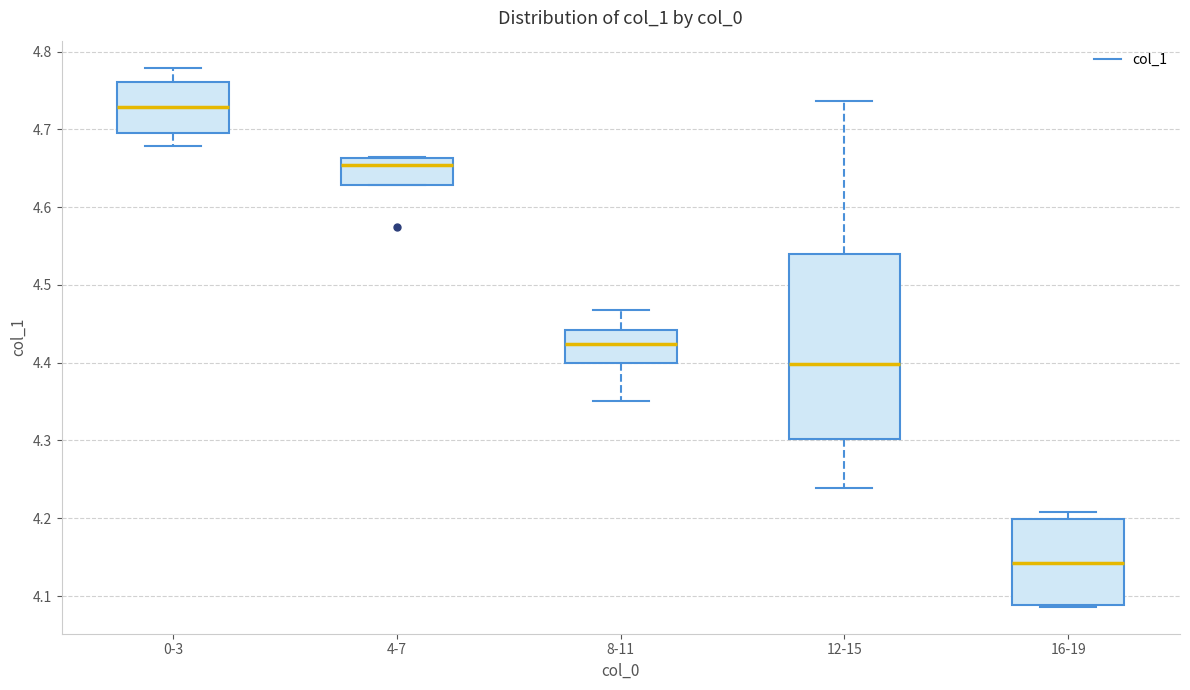

Reading left to right, read every box against the y-axis: the position of its median line, the range the box covers, and the ends of its whiskers. The values are not printed on the chart, so give them approximately, as read against the axis.

0-3: median 4.73, box 4.70 to 4.76, whiskers 4.68 to 4.78
4-7: median 4.65, box 4.63 to 4.66, whiskers 4.63 to 4.66
8-11: median 4.42, box 4.40 to 4.44, whiskers 4.35 to 4.47
12-15: median 4.40, box 4.30 to 4.54, whiskers 4.24 to 4.74
16-19: median 4.14, box 4.09 to 4.20, whiskers 4.09 to 4.21